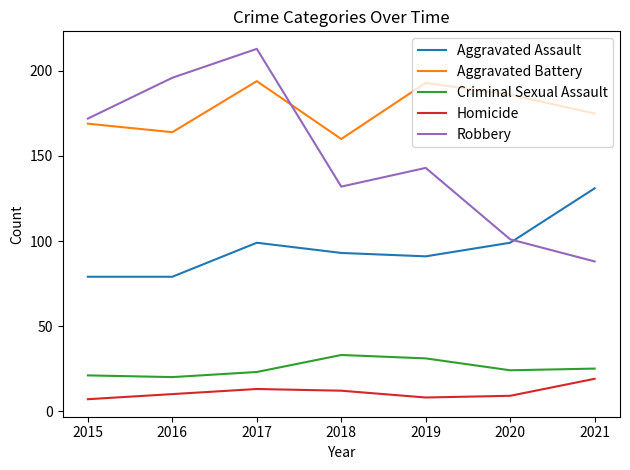

True or false: Criminal Sexual Assault and Aggravated Assault cross at least once.

False